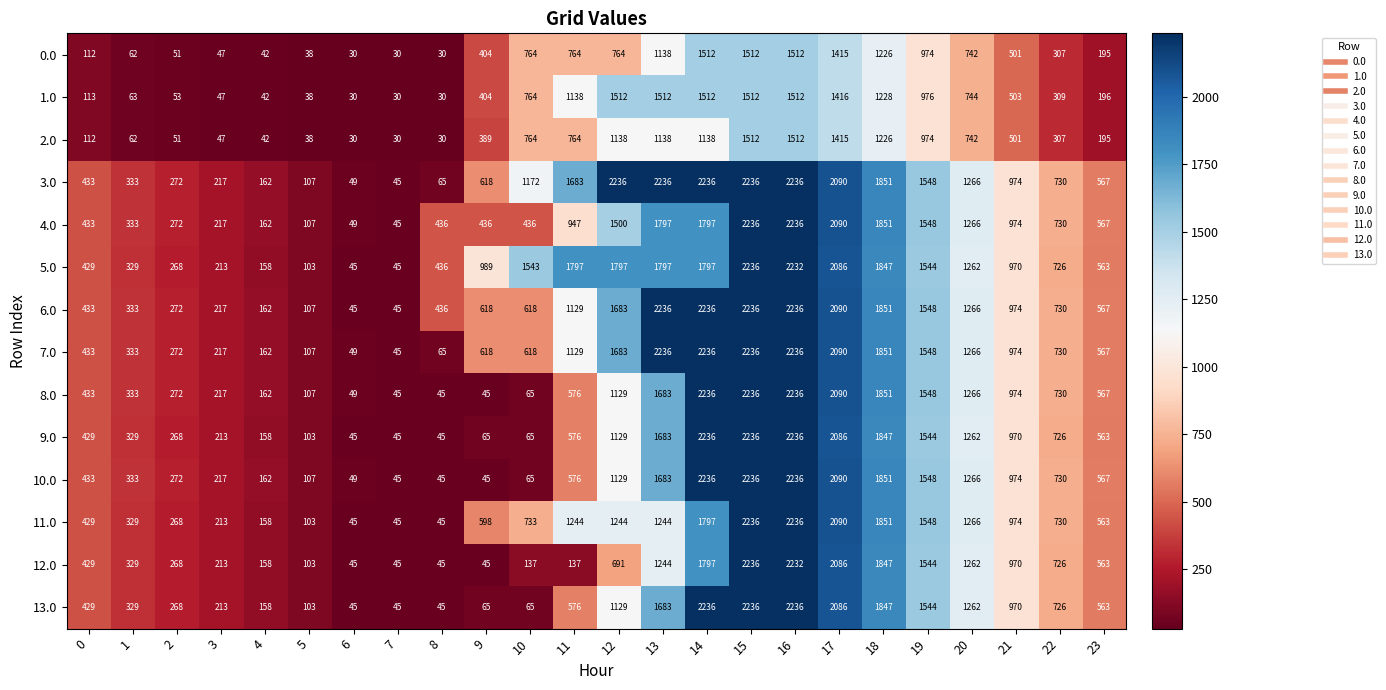

What is the greatest value displayed?

2236